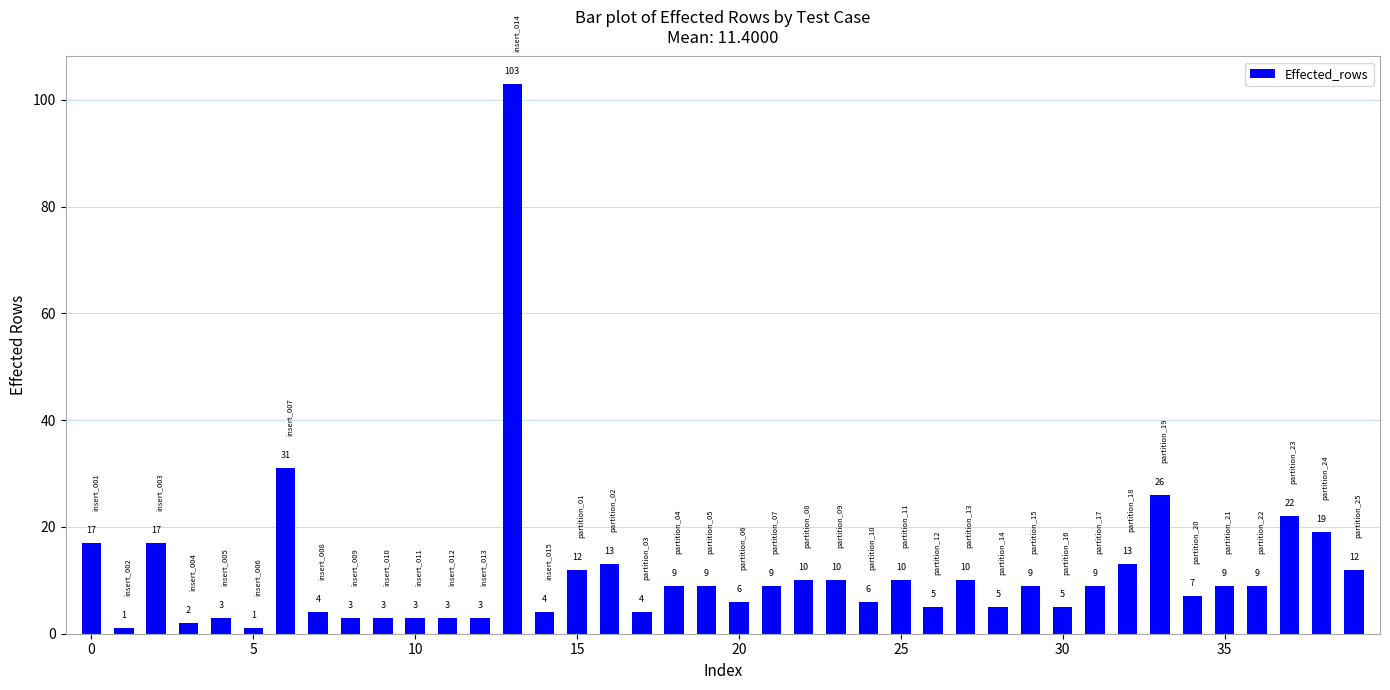

How many categories are shown in the chart?

40